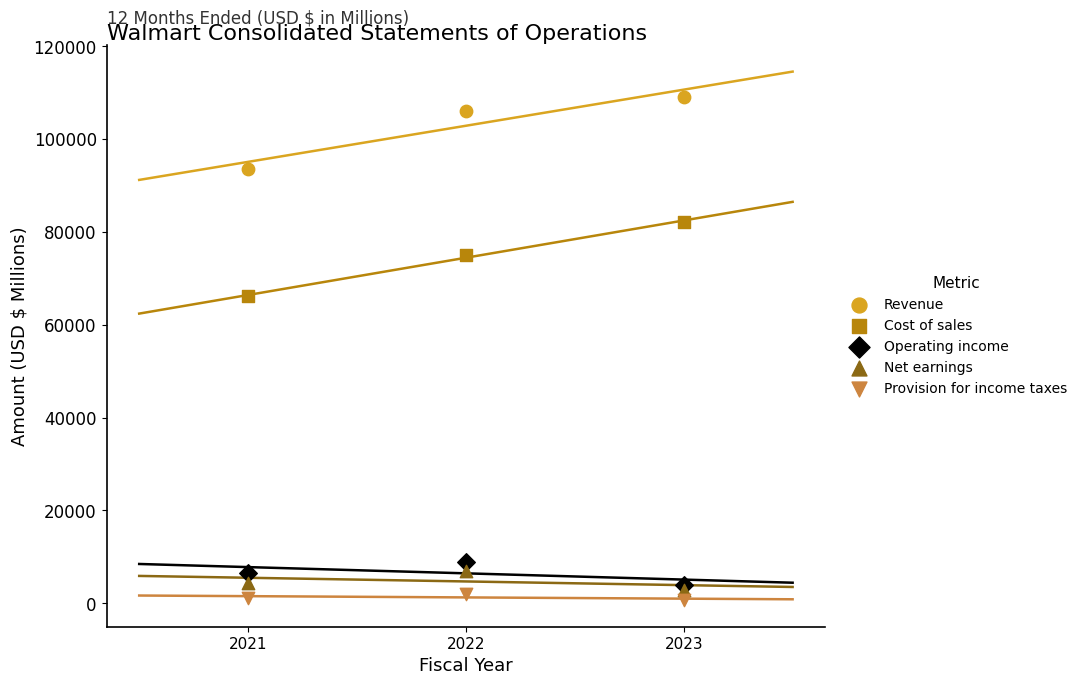

What are all the series names shown in the legend?

Revenue, Cost of sales, Operating income, Net earnings, Provision for income taxes